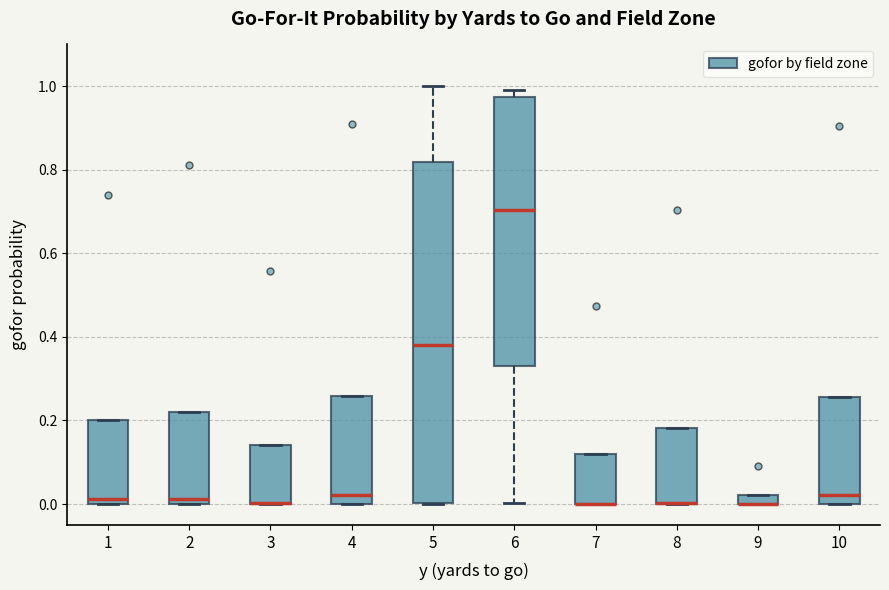

Which box is the tallest, from its lower edge to its upper edge?

5